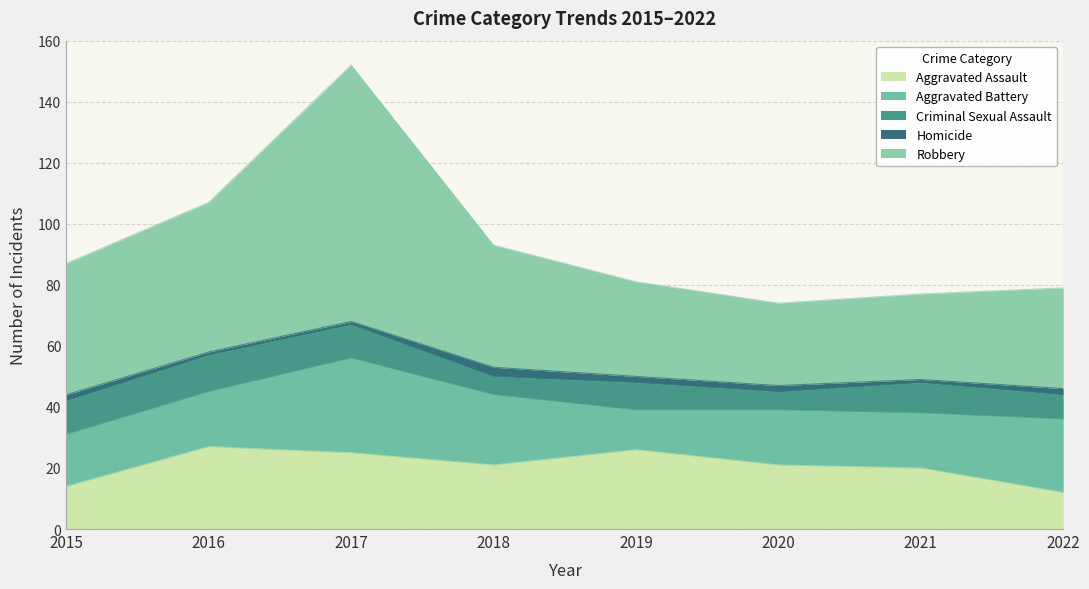

Does the chart display data point markers on the line(s)?

No